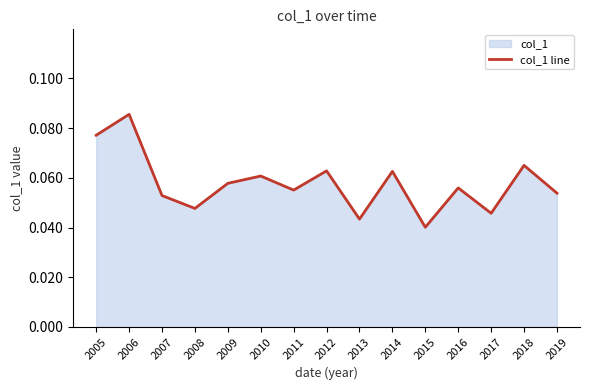

The chart shows a value of 0.0 at 2010. True or false?

False